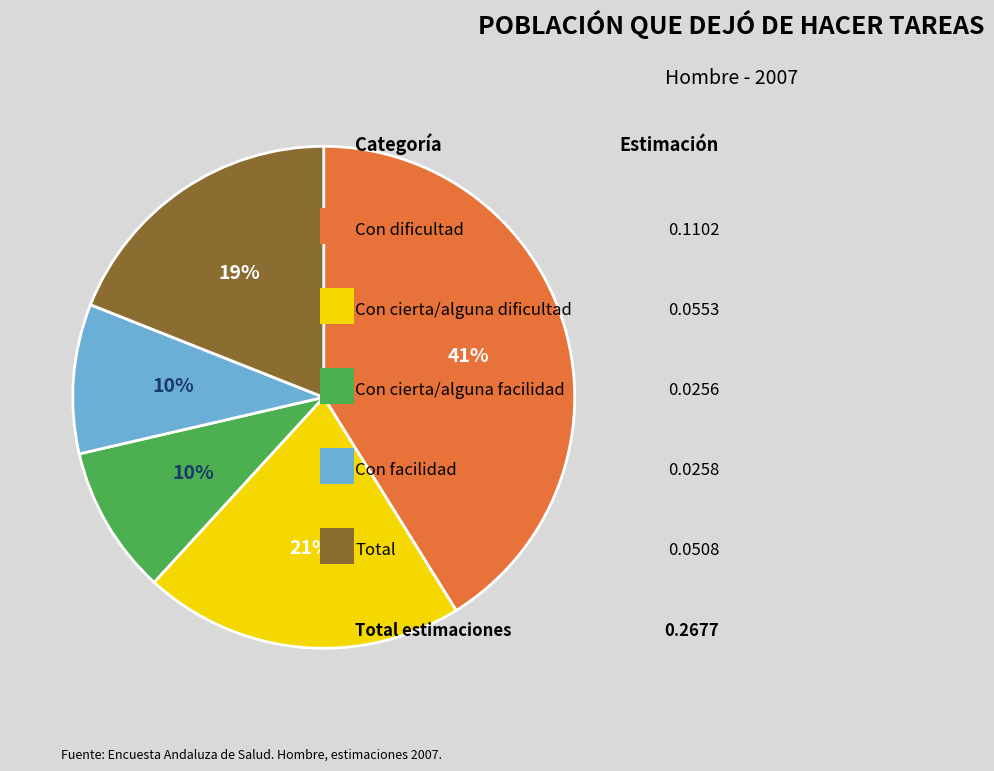

To the nearest percent, what is the average slice percentage?

20%